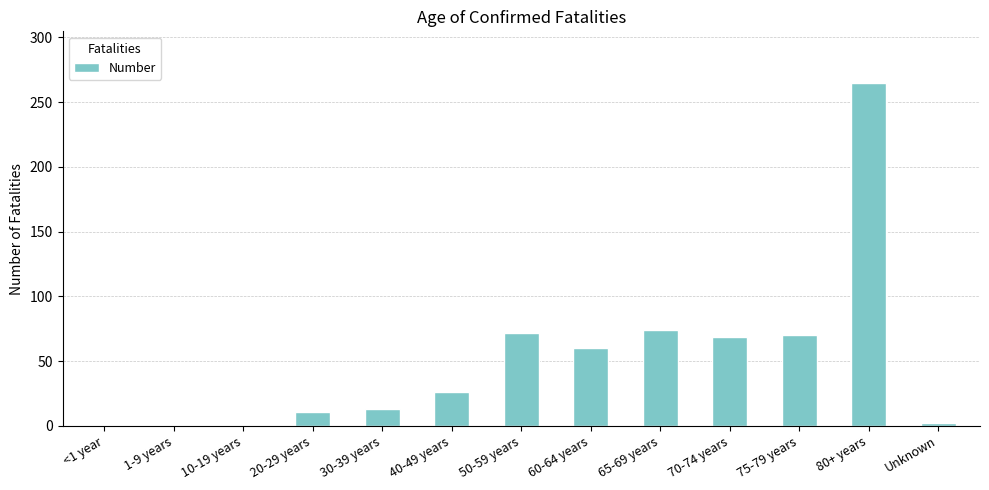

Are the bars grouped side by side (vs. stacked)?

No